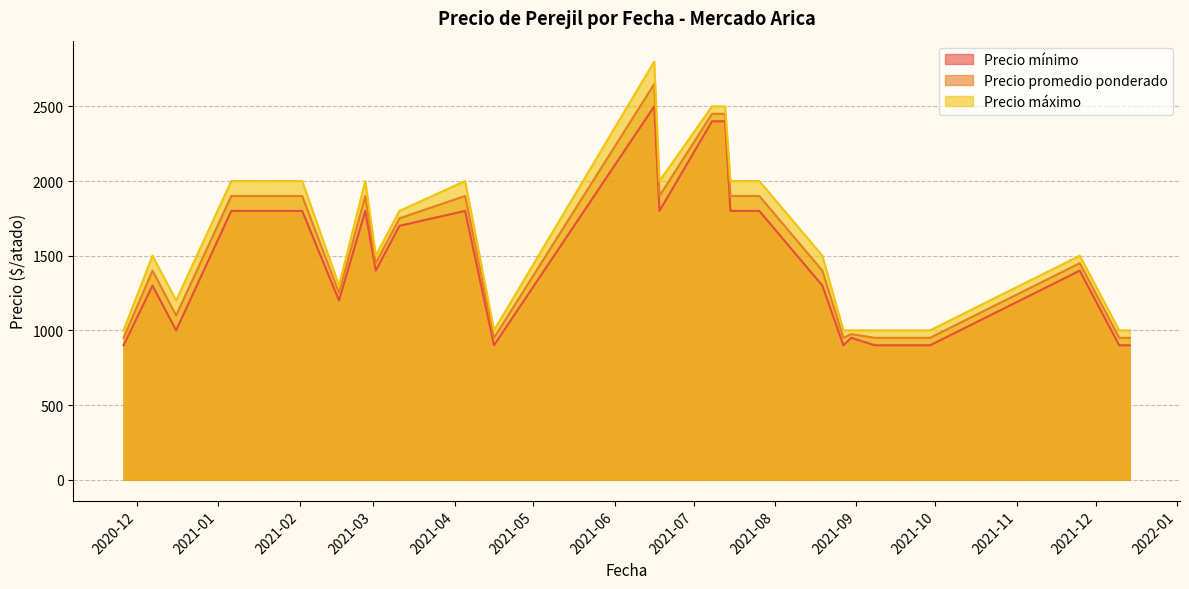

What value does the Precio mínimo series have at 2021-12-10, to the nearest 100?

900